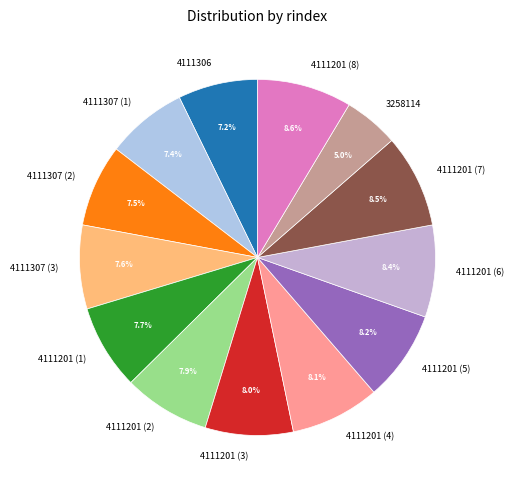

Is it true that 4111306 is 1% of the pie?

False